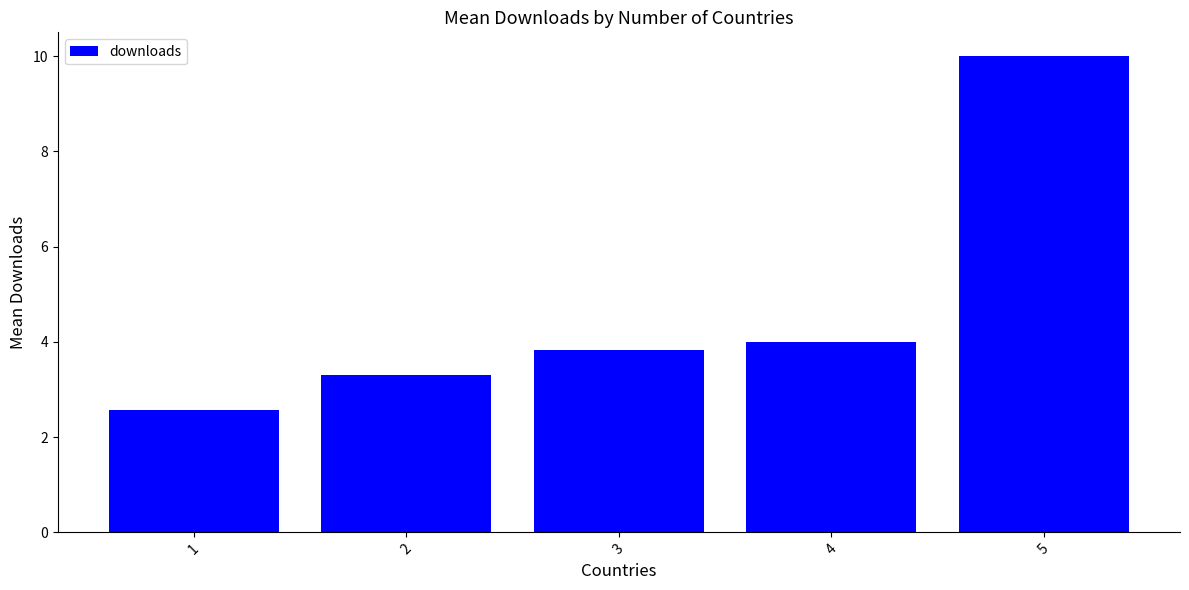

Reading left to right, list all the values displayed in this chart.

1=2.6	2=3.3	3=3.8	4=4.0	5=10.0